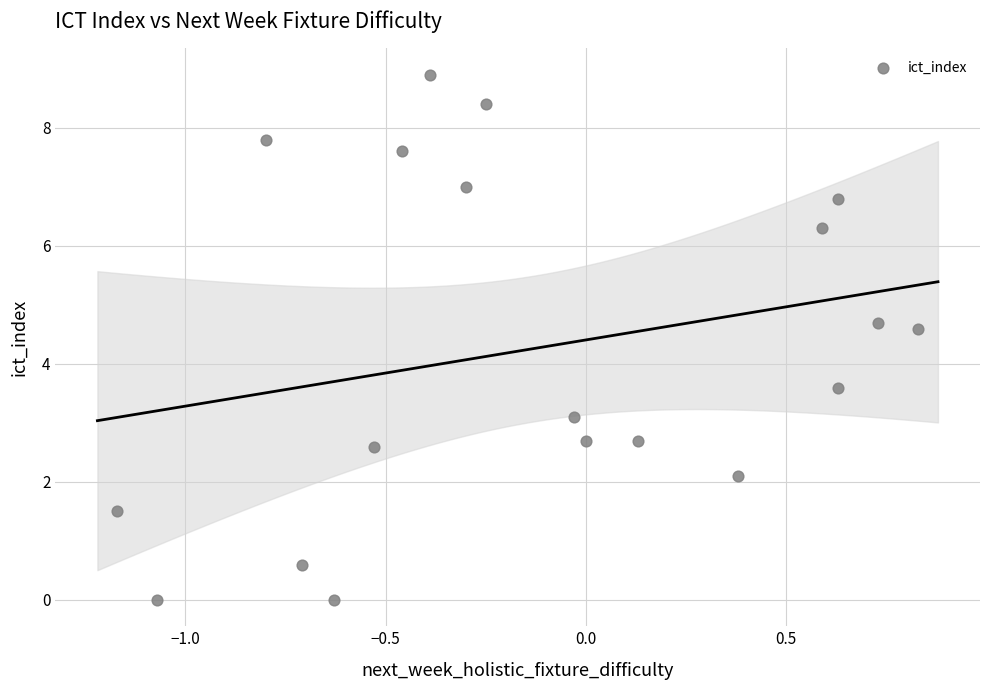

What is the range of X values (max minus min)?

2.0